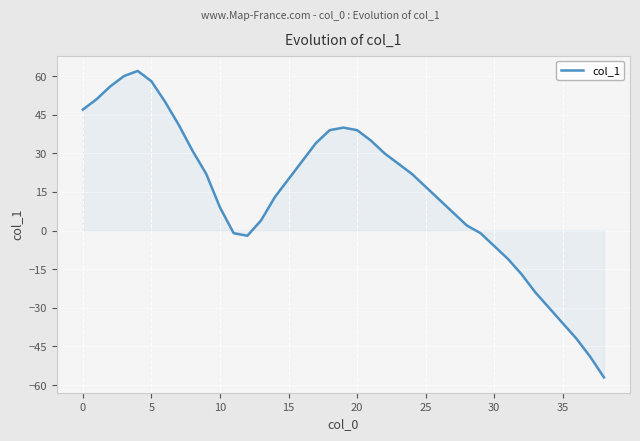

What is the difference between the maximum and minimum values?

119